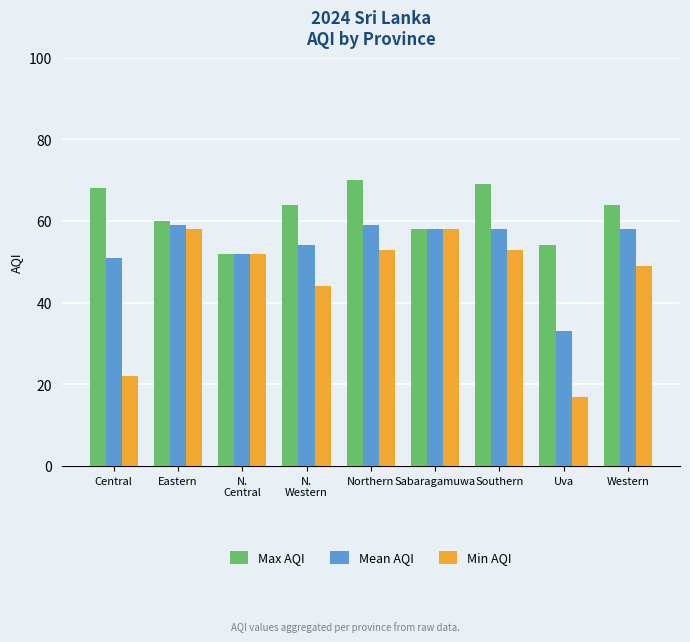

Rank the series by their average value, from highest to lowest.

Max AQI, Mean AQI, Min AQI